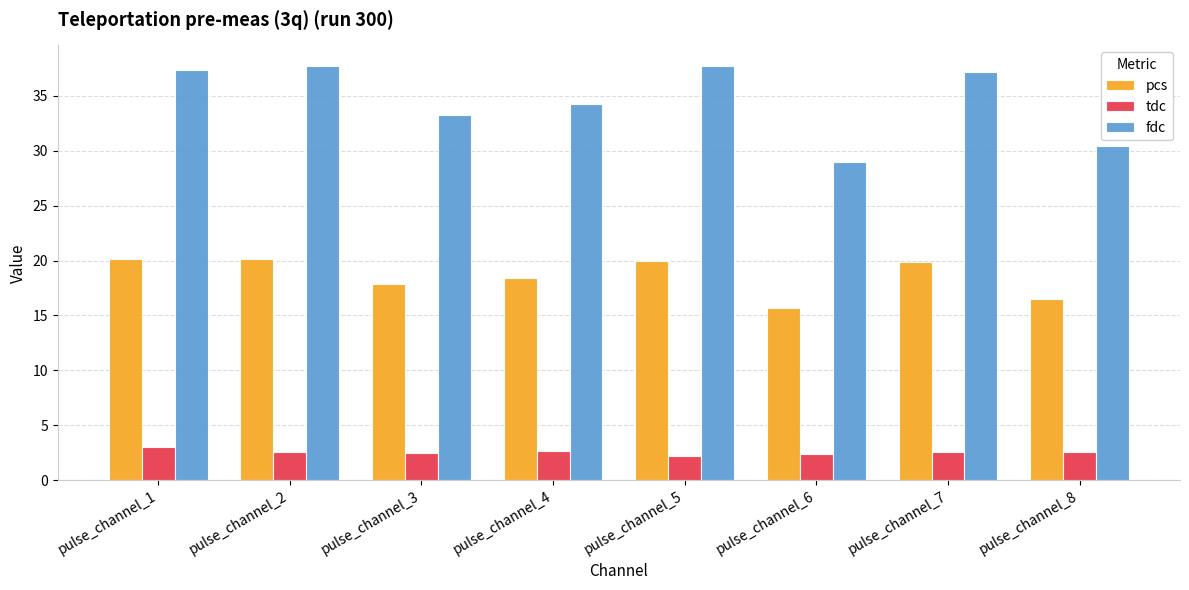

What are all the series names shown in the legend?

pcs, tdc, fdc